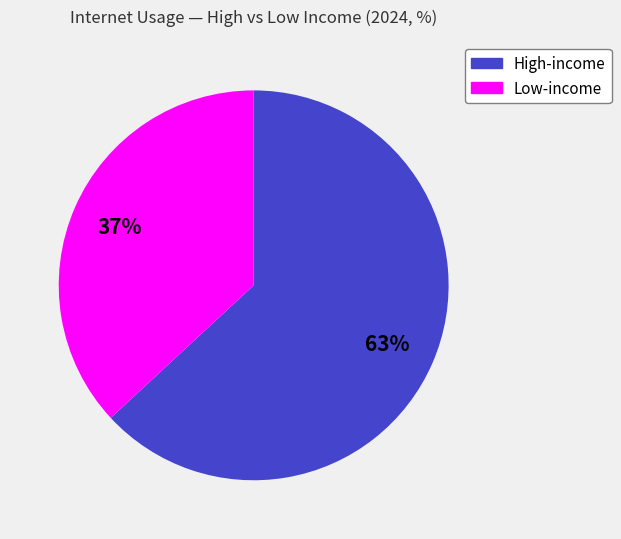

How many slices are in this pie chart?

2